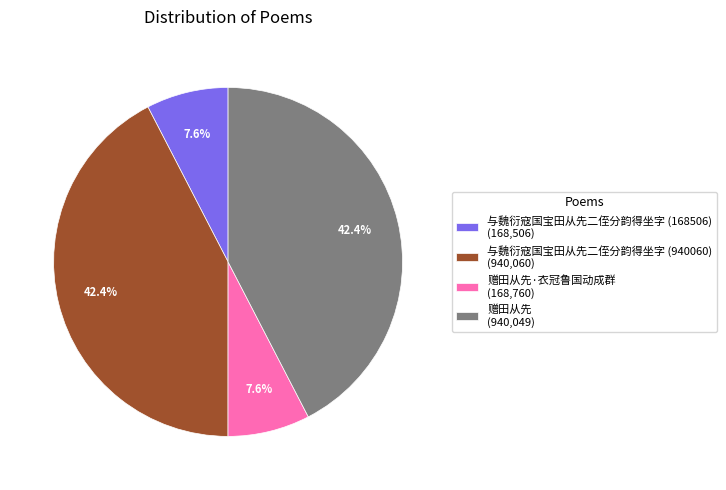

Which has a higher value, 赠田从先·衣冠鲁国动成群 (168,760) or 与魏衍寇国宝田从先二侄分韵得坐字 (940060) (940,060)?

与魏衍寇国宝田从先二侄分韵得坐字 (940060) (940,060)